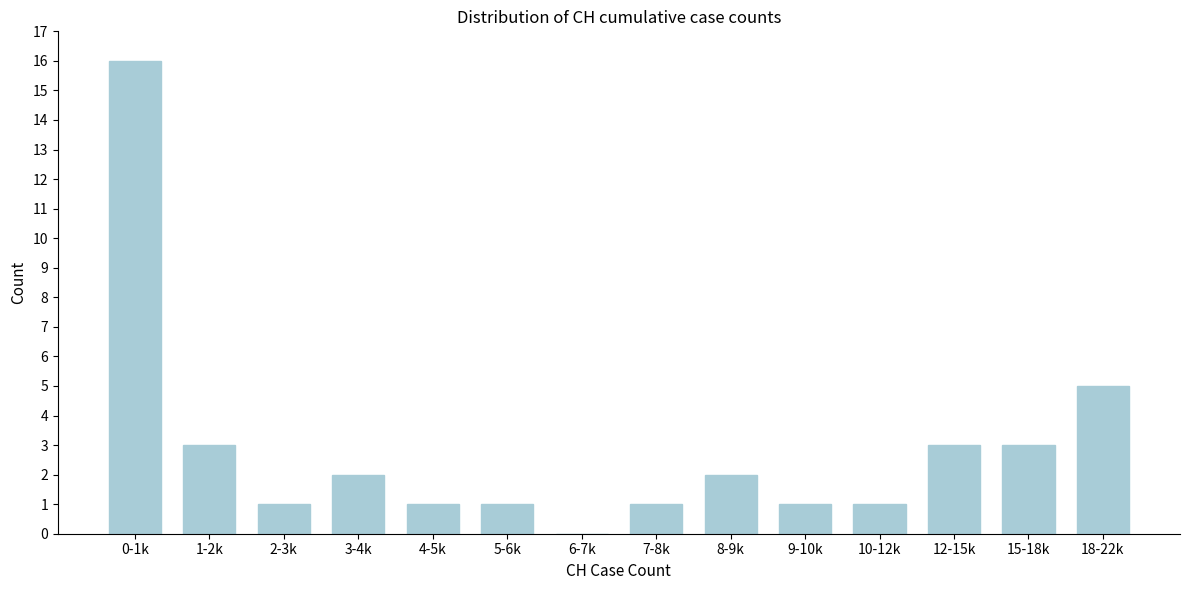

Reading left to right, list all the values displayed in this chart.

0-1k=16	1-2k=3	2-3k=1	3-4k=2	4-5k=1	5-6k=1	6-7k=0	7-8k=1	8-9k=2	9-10k=1	10-12k=1	12-15k=3	15-18k=3	18-22k=5